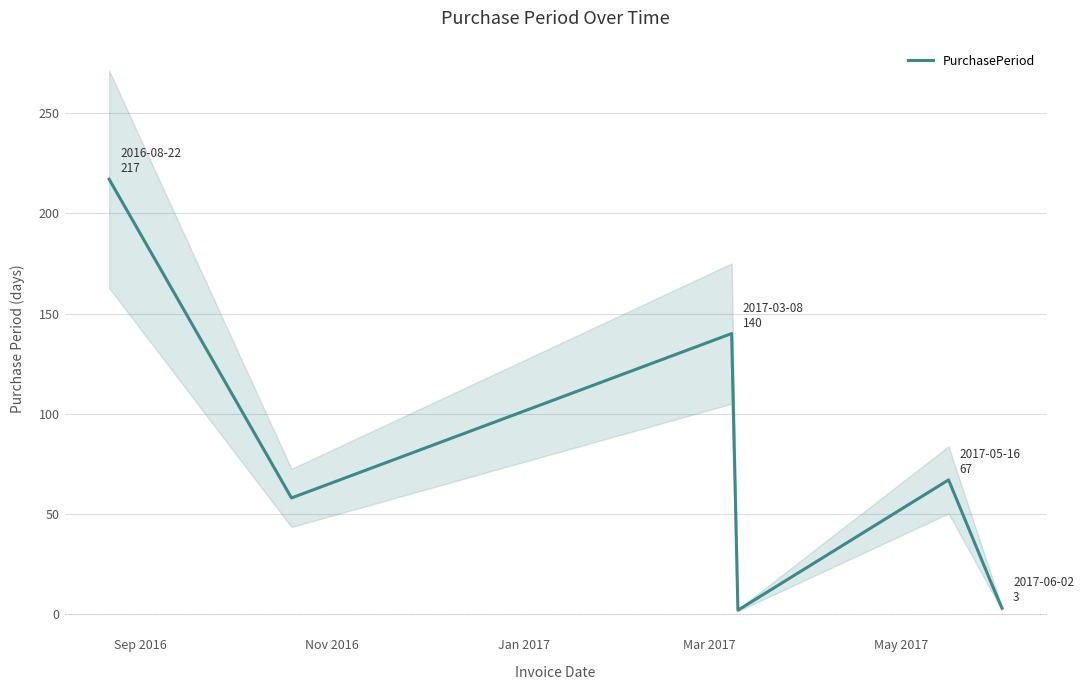

What is the maximum value for PurchasePeriod?

217